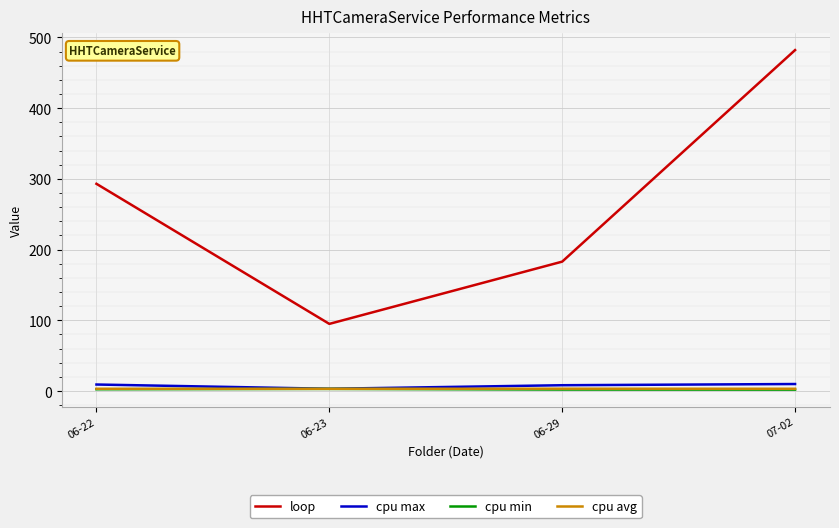

Rank the categories by loop value from lowest to highest.

06-23, 06-29, 06-22, 07-02